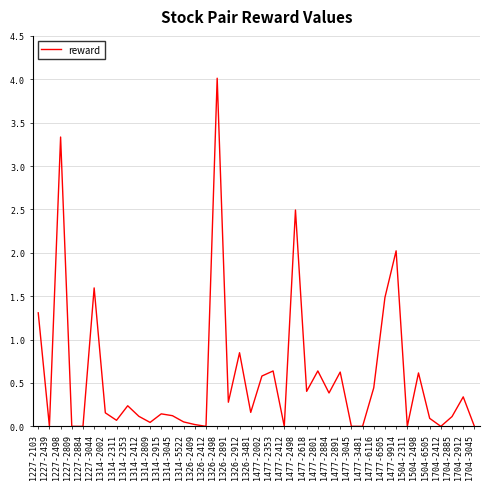

True or false: the data shows 0.1 at 1314-2311.

True